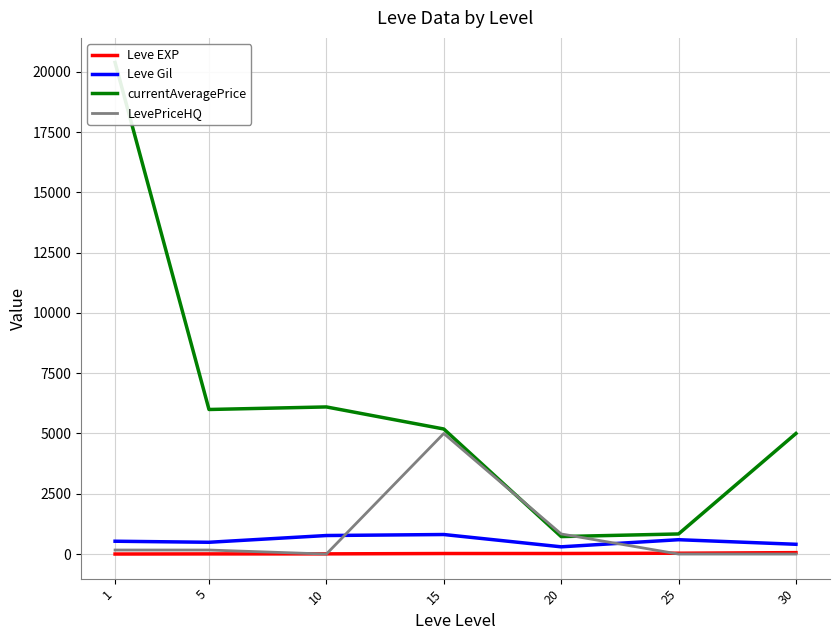

What is the difference between the second highest and minimum values in the LevePriceHQ series?

833.2